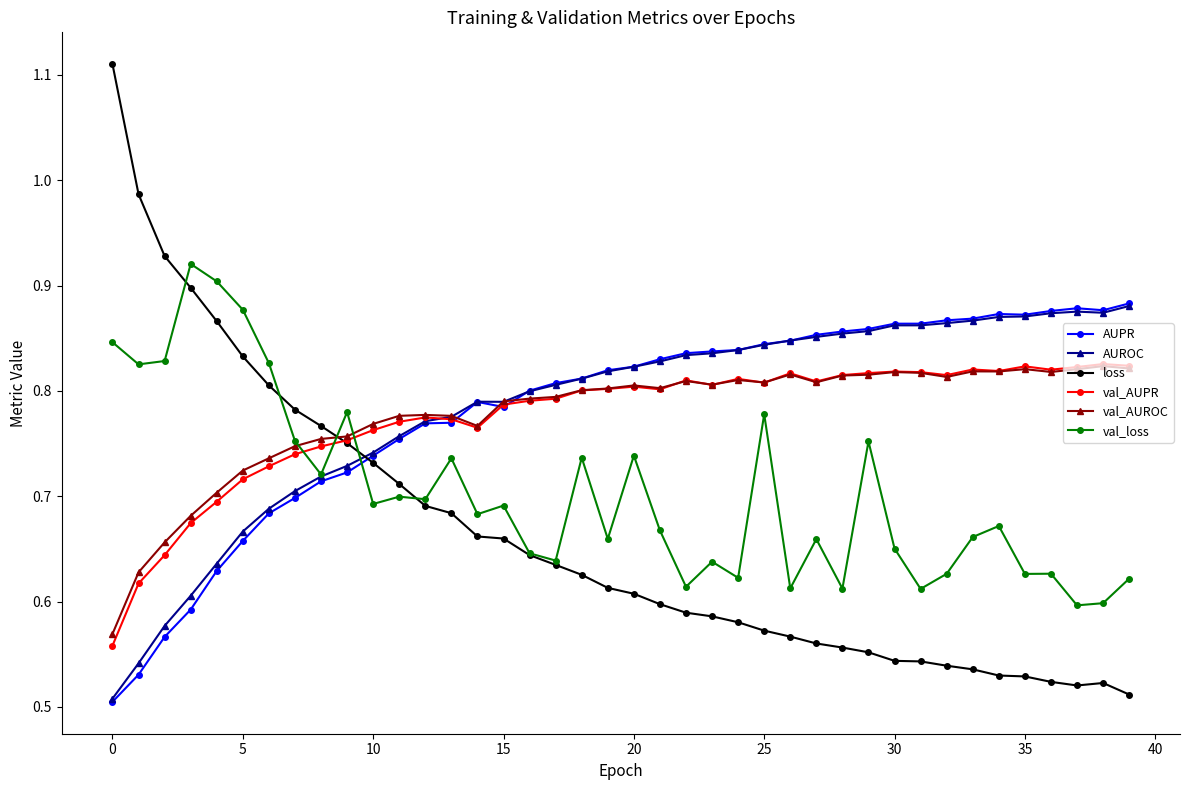

True or false: AUPR and loss intersect in this chart.

True